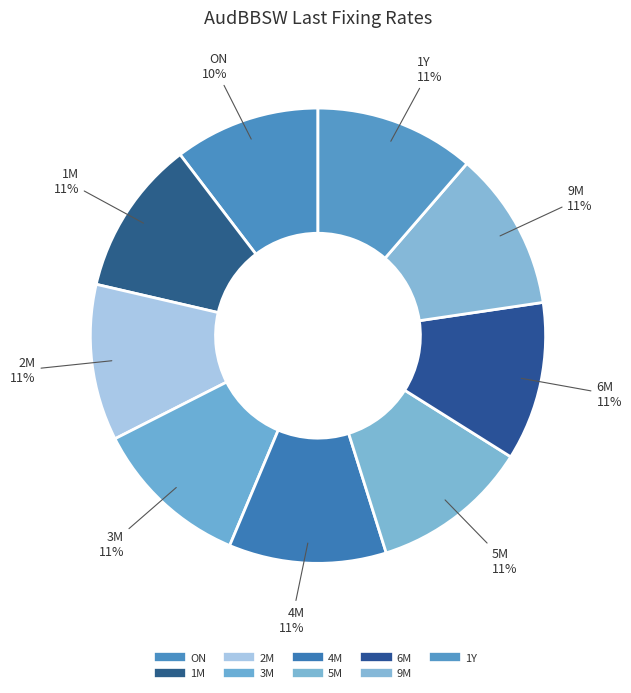

What is the total percentage of 1Y and 5M?

22.6%